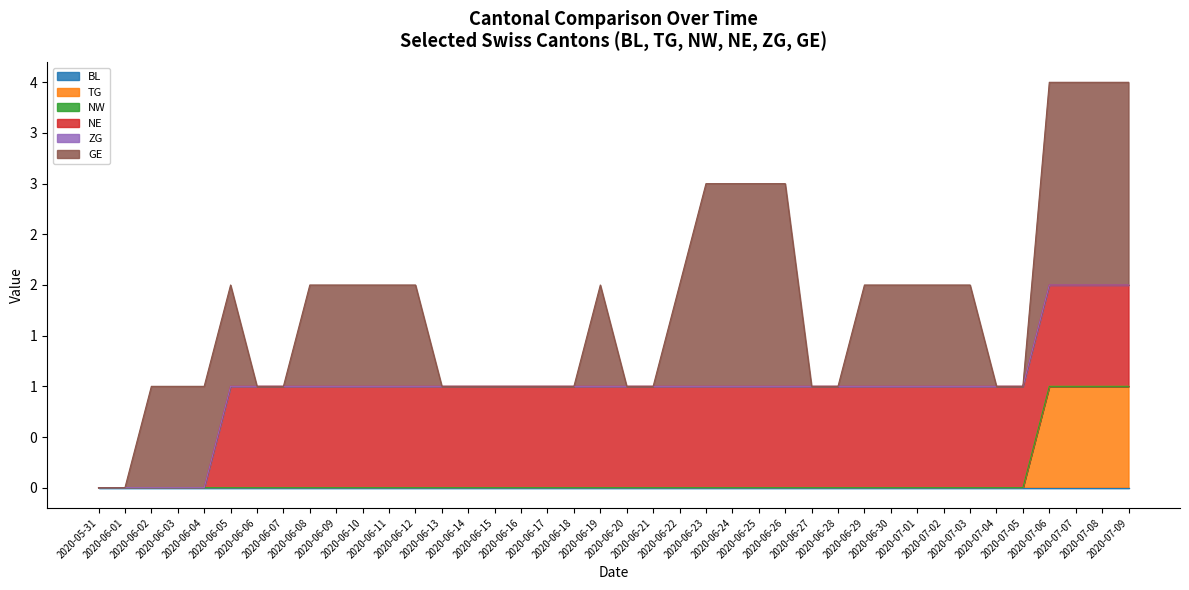

What are all the series names shown in the legend?

BL, TG, NW, NE, ZG, GE